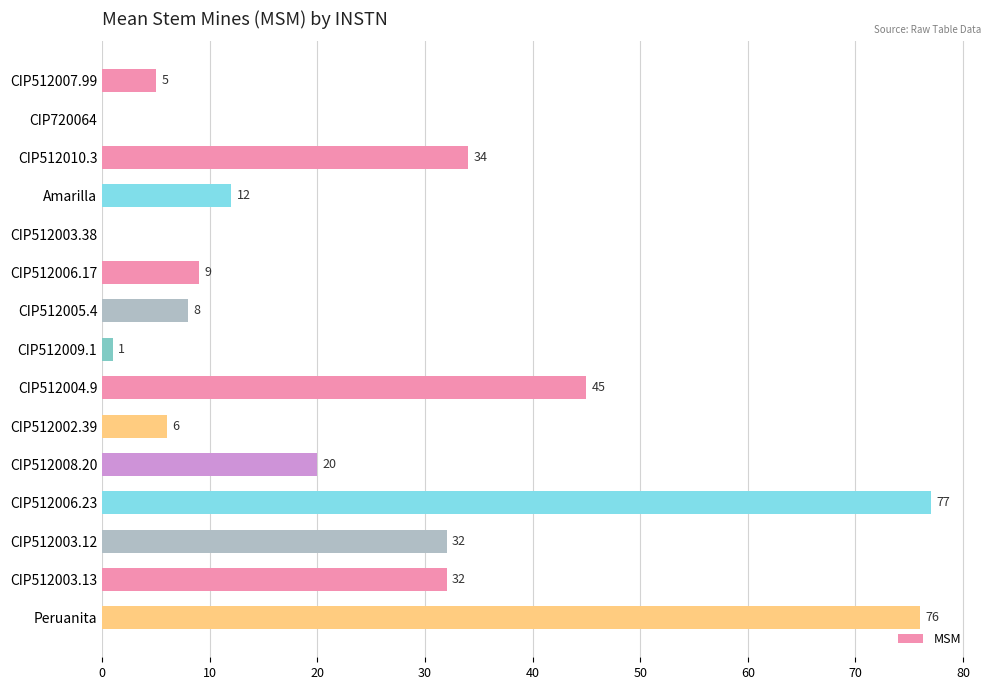

What is the change in value from CIP512010.3 to CIP512009.1?

-33